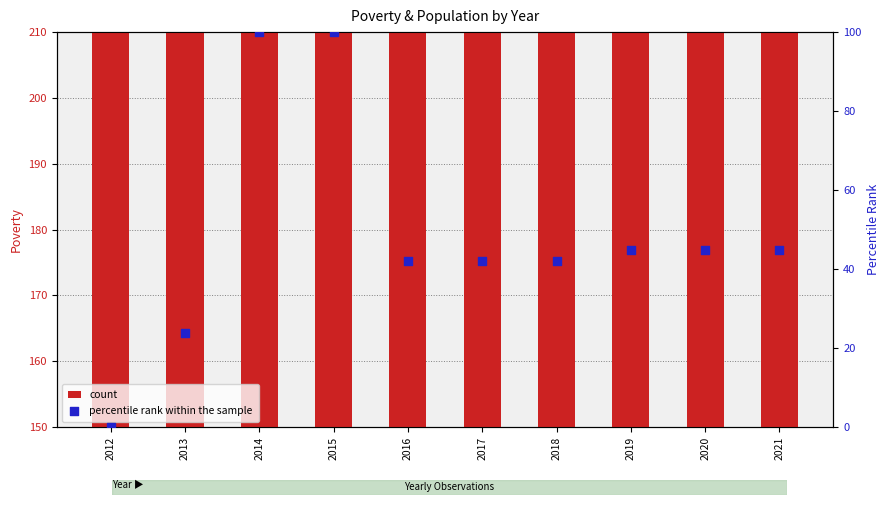

What is the total value across all series at 2020?

396.7